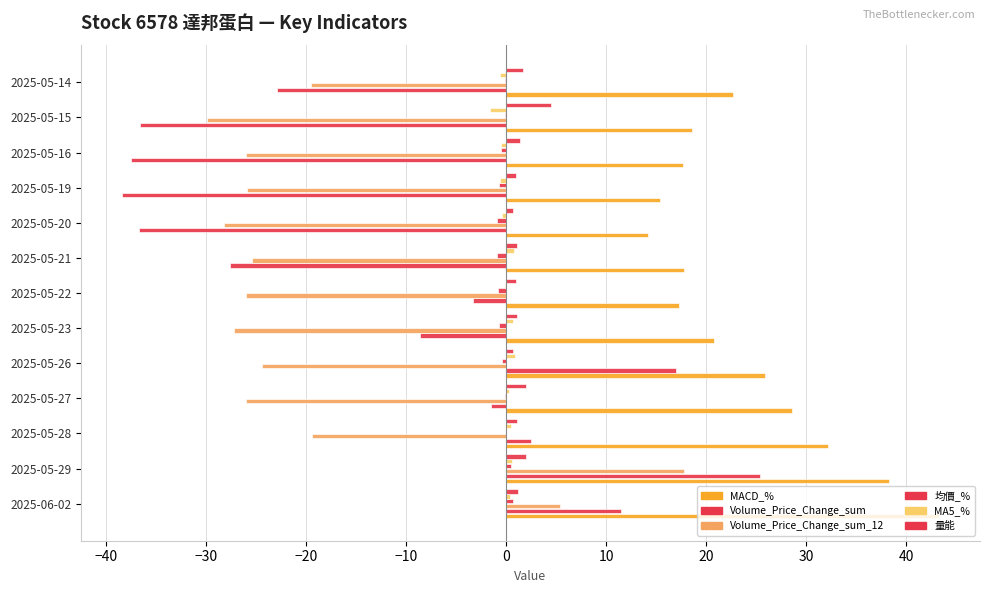

What is the difference between the maximum and minimum values in the Volume_Price_Change_sum_12 series?

47.7